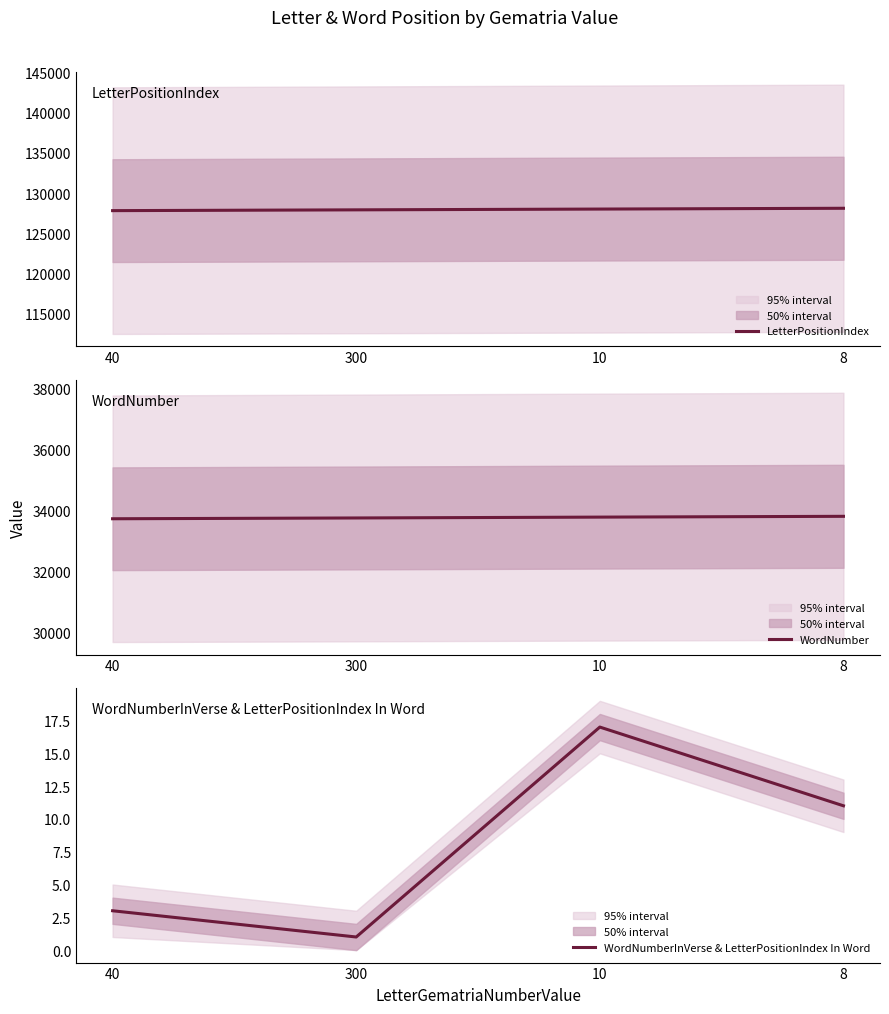

What is the average value of the WordNumber series?

33759